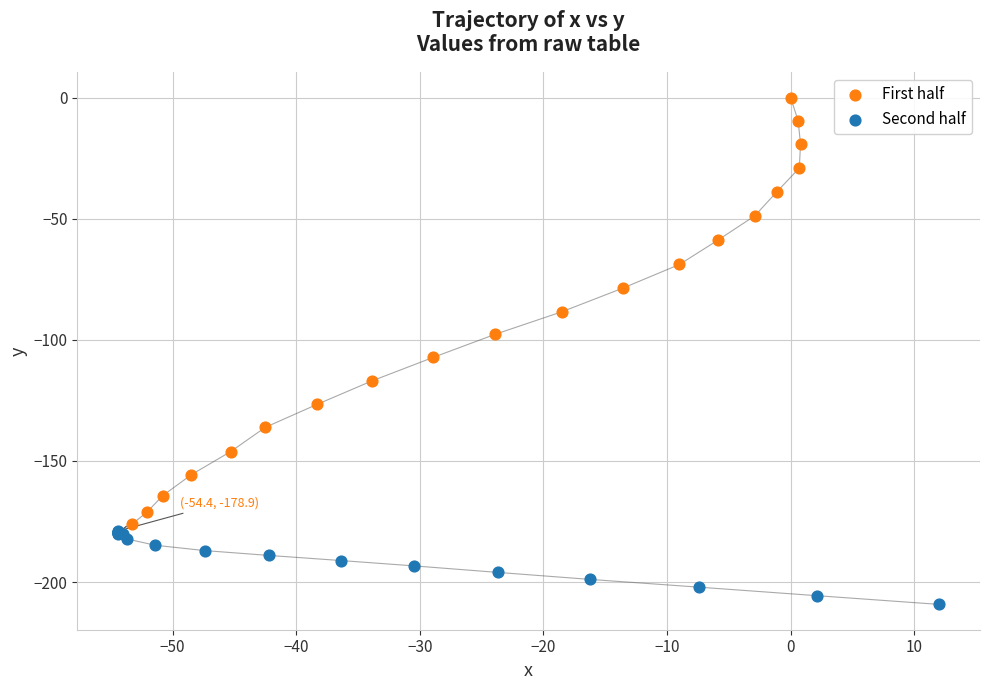

What are all the series names shown in the legend?

First half, Second half